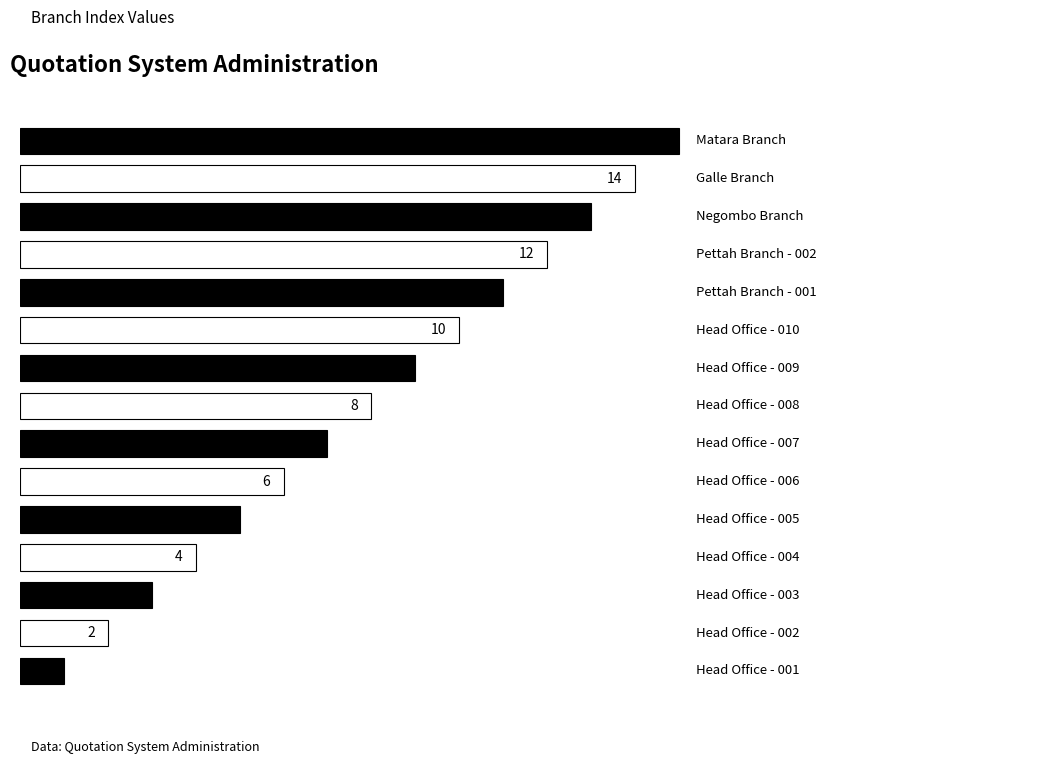

What is the maximum value shown in the chart?

15